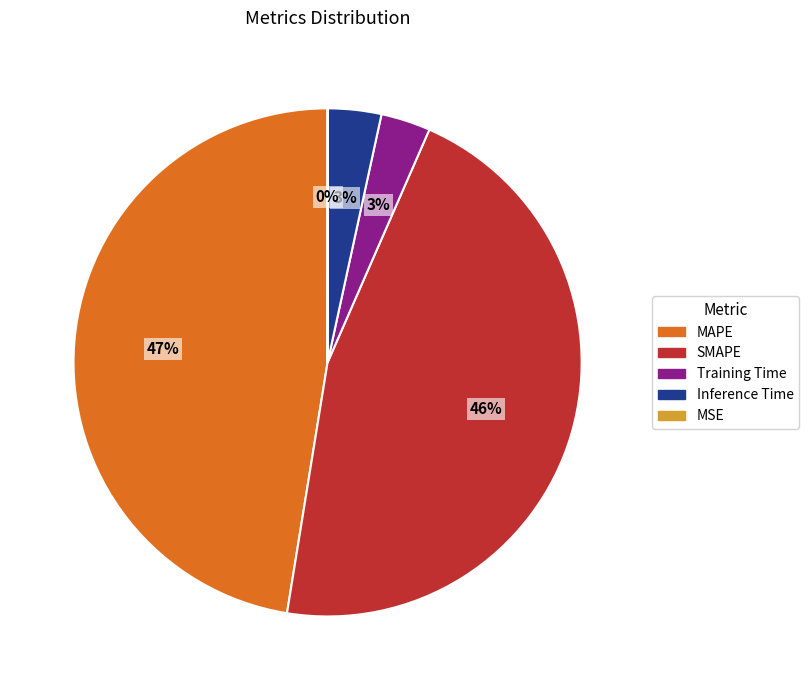

What is the largest slice in the pie chart?

MAPE